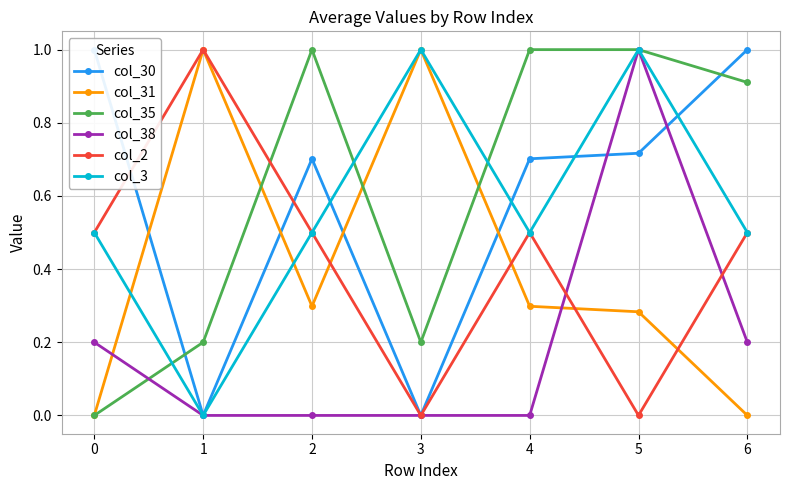

Is the value of col_3 at 6 greater than the value of col_38 at 4?

Yes